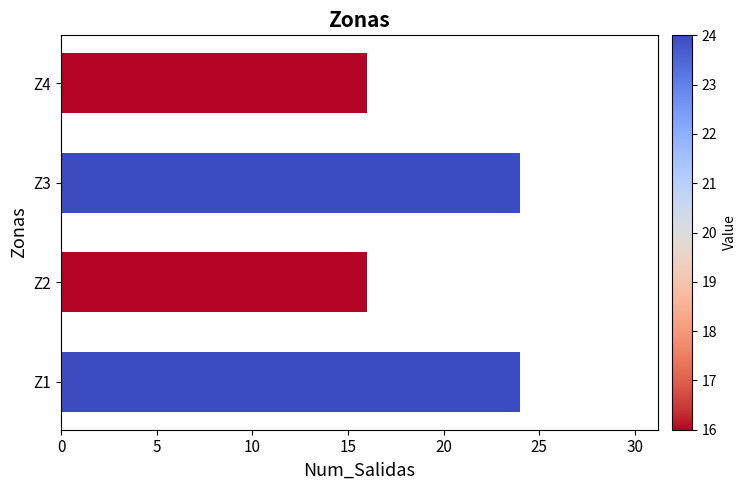

Are the bars grouped side by side (vs. stacked)?

No